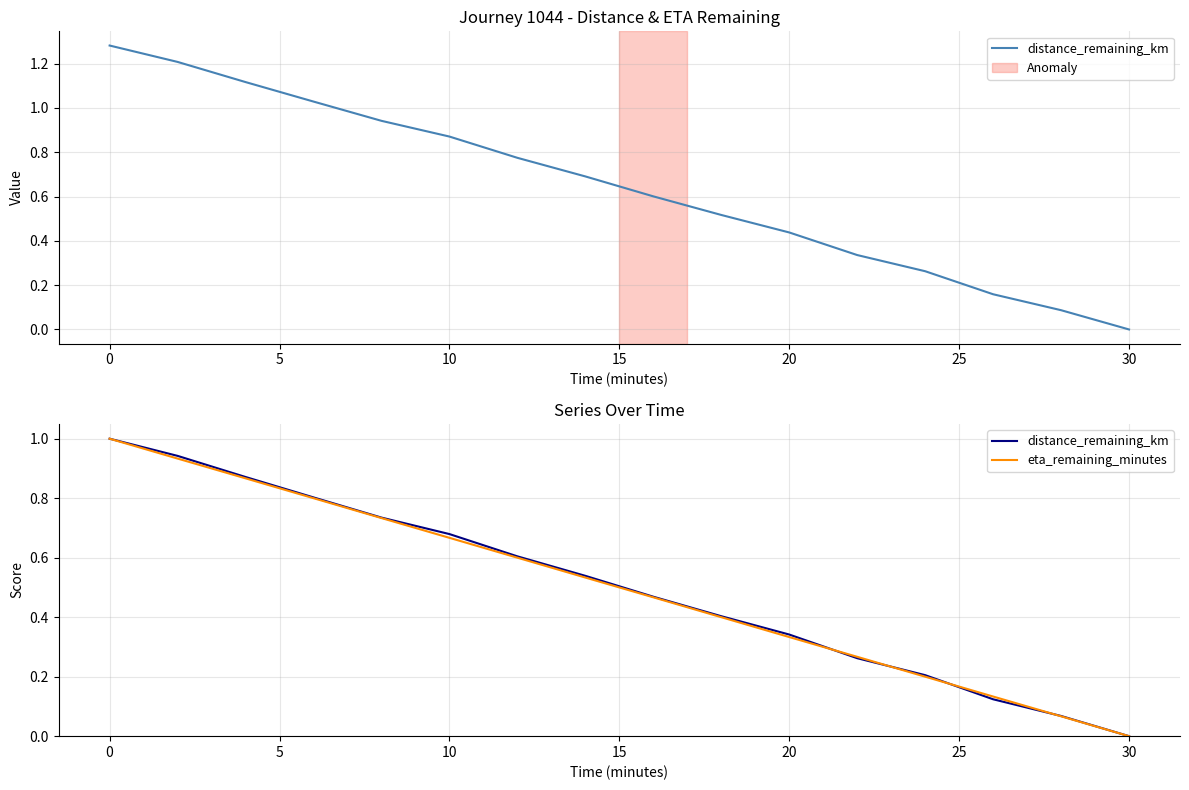

True or false: eta_remaining_minutes has more than 0 interior local peaks.

False